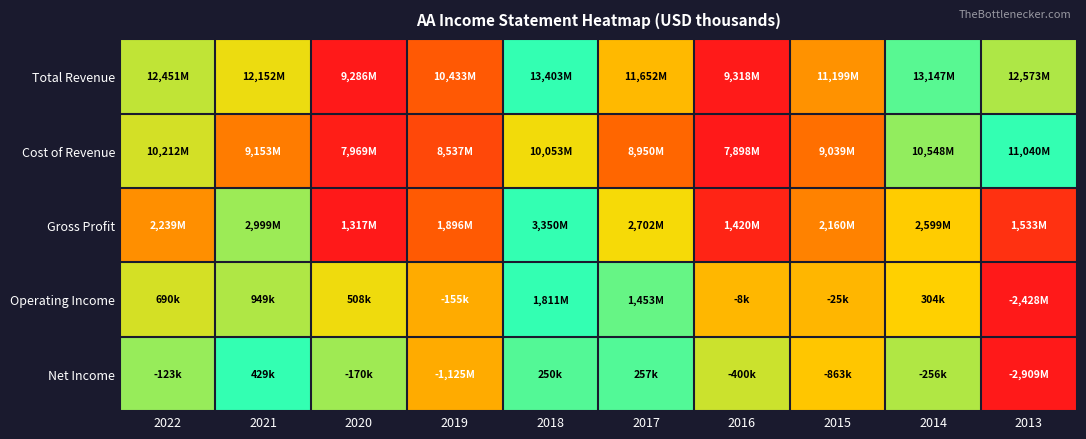

Which series has the widest spread of values?

Total Revenue